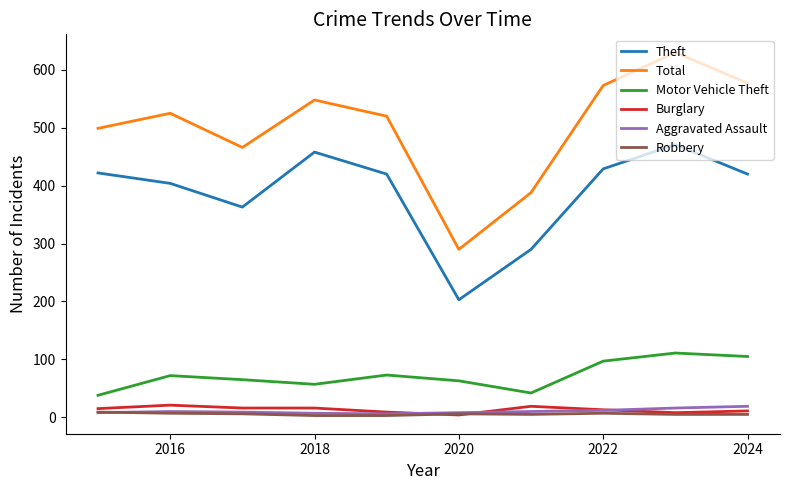

Is this an area chart (filled region under the line)?

No